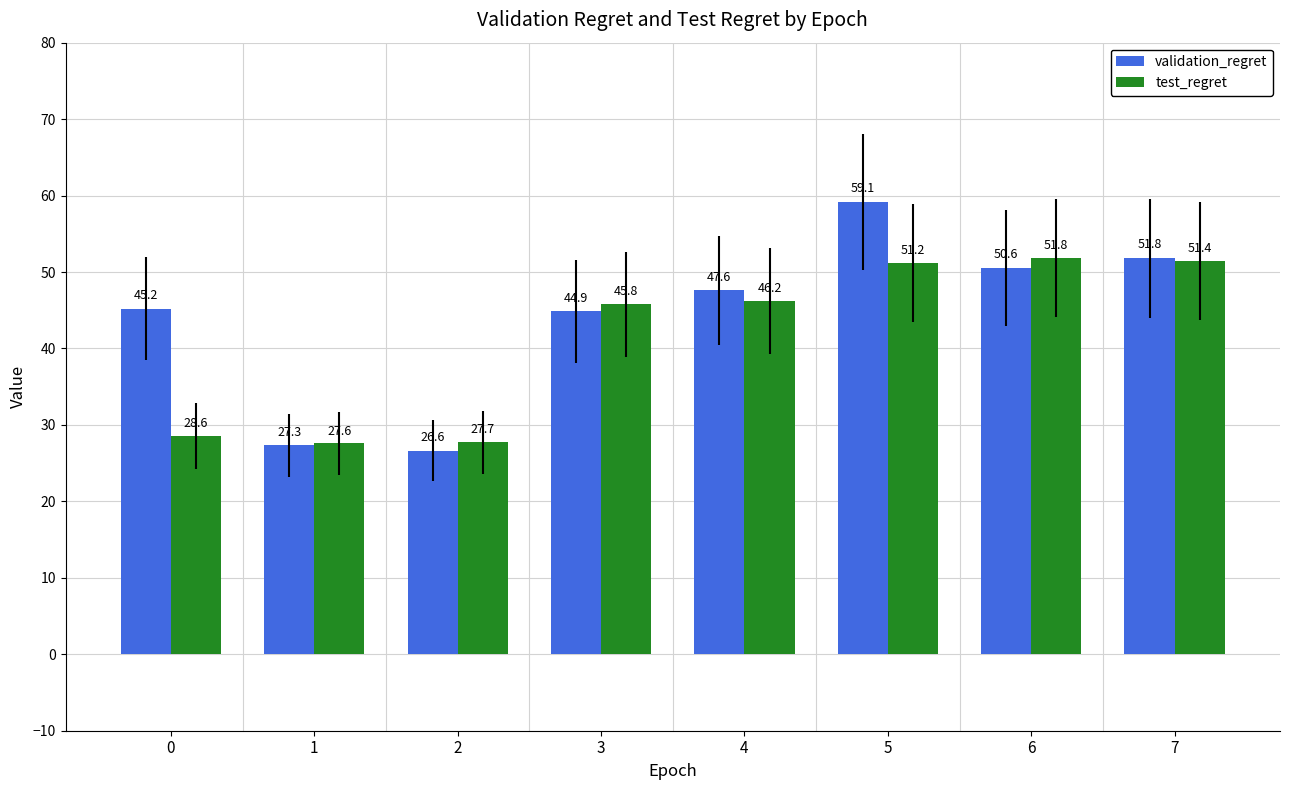

How many data points in test_regret are less than 46?

4